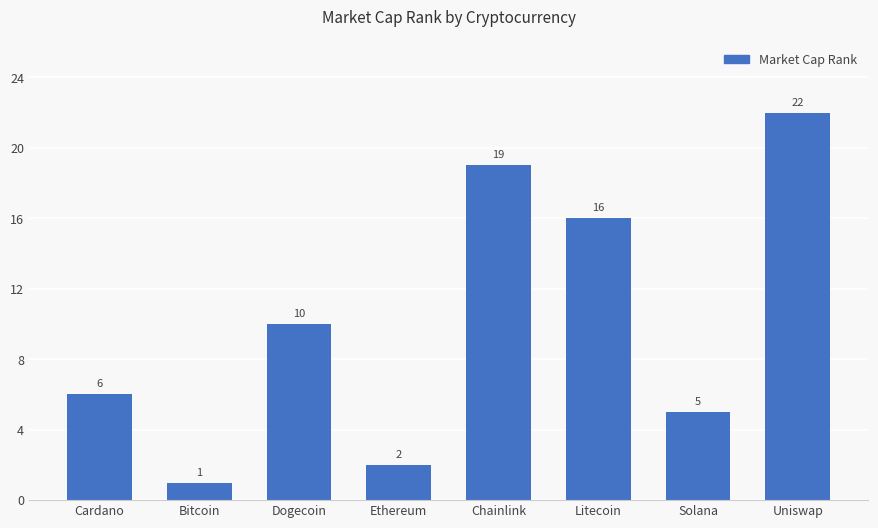

List the labels in order of value, largest first.

Uniswap, Chainlink, Litecoin, Dogecoin, Cardano, Solana, Ethereum, Bitcoin